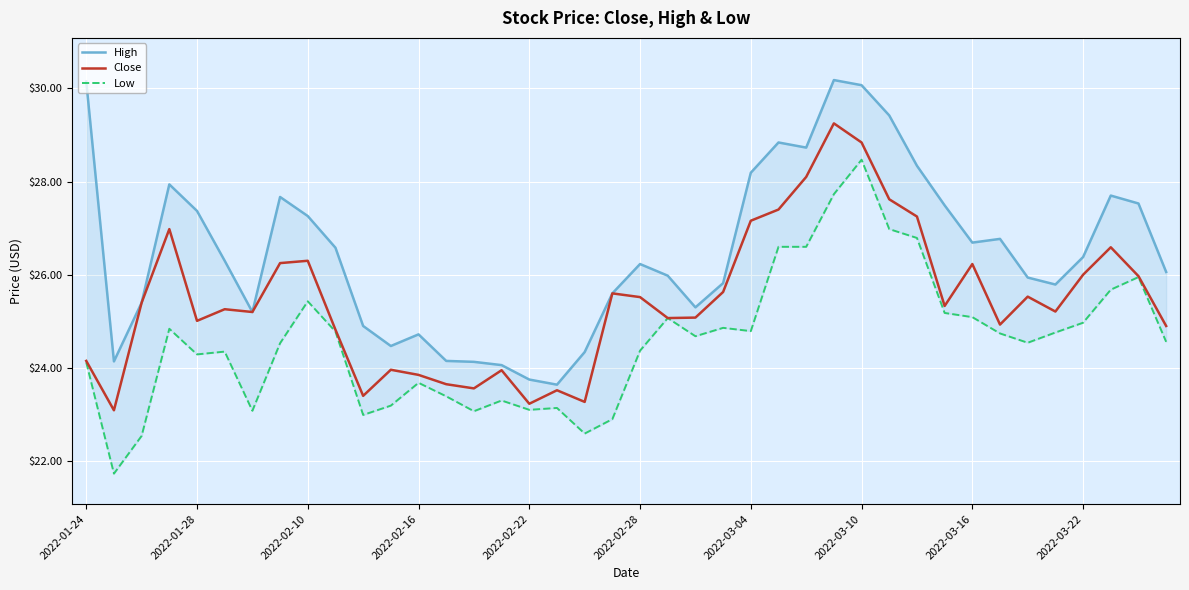

Reading left to right, list all the values displayed in this chart.

High: 30.1	24.1	25.4	27.9	27.4	26.3	25.2	27.7	27.3	26.6	24.9	24.5	24.7	24.1	24.1	24.1	23.8	23.6	24.3	25.6	26.2	26.0	25.3	25.8	28.2	28.8	28.7	30.2	30.1	29.4	28.3	27.5	26.7	26.8	25.9	25.8	26.4	27.7	27.5	26.1
Close: 24.1	23.1	25.4	27.0	25.0	25.3	25.2	26.2	26.3	24.8	23.4	24.0	23.9	23.6	23.6	23.9	23.2	23.5	23.3	25.6	25.5	25.1	25.1	25.6	27.2	27.4	28.1	29.2	28.8	27.6	27.2	25.3	26.2	24.9	25.5	25.2	26.0	26.6	26.0	24.9
Low: 24.1	21.7	22.5	24.8	24.3	24.4	23.1	24.5	25.4	24.8	23.0	23.2	23.7	23.4	23.1	23.3	23.1	23.1	22.6	22.9	24.4	25.1	24.7	24.9	24.8	26.6	26.6	27.7	28.5	27.0	26.8	25.2	25.1	24.7	24.5	24.8	25.0	25.7	25.9	24.6